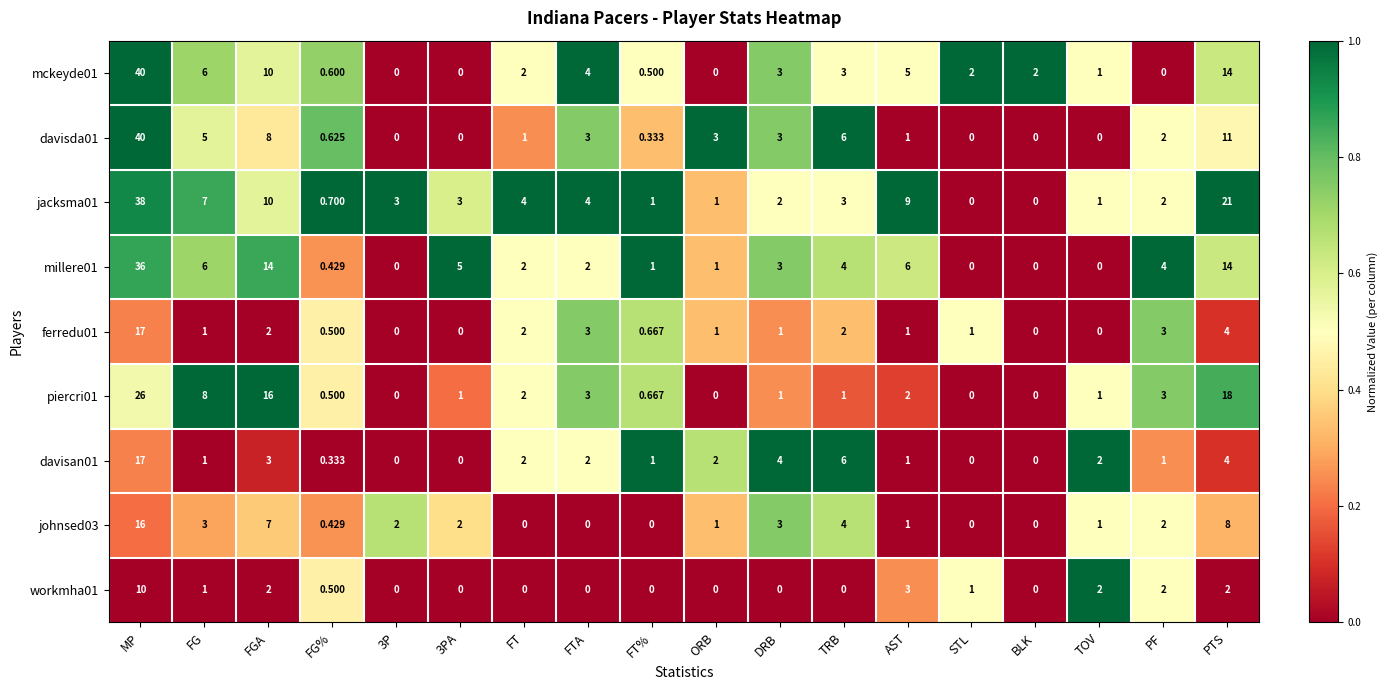

At which label is davisda01 closest to 20?

PTS